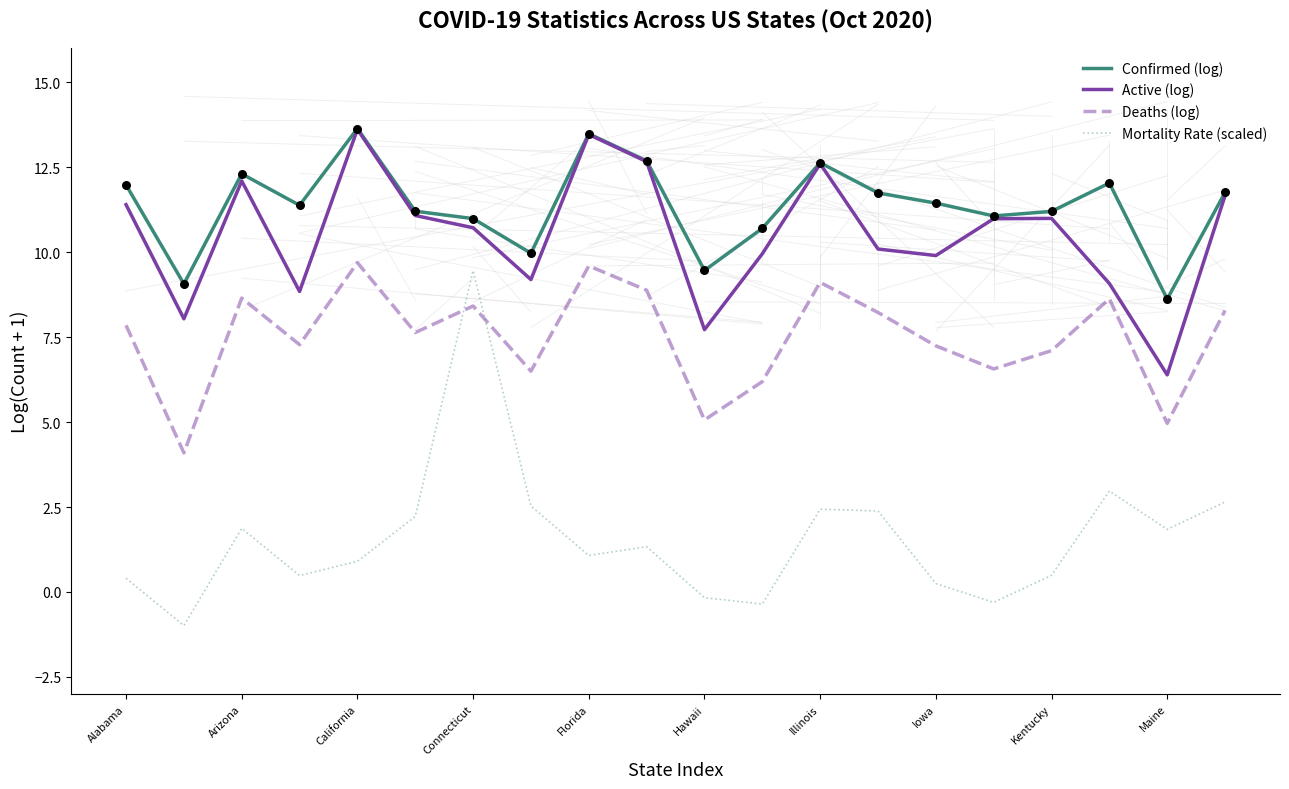

Which series has the largest total across all categories?

Confirmed (log)